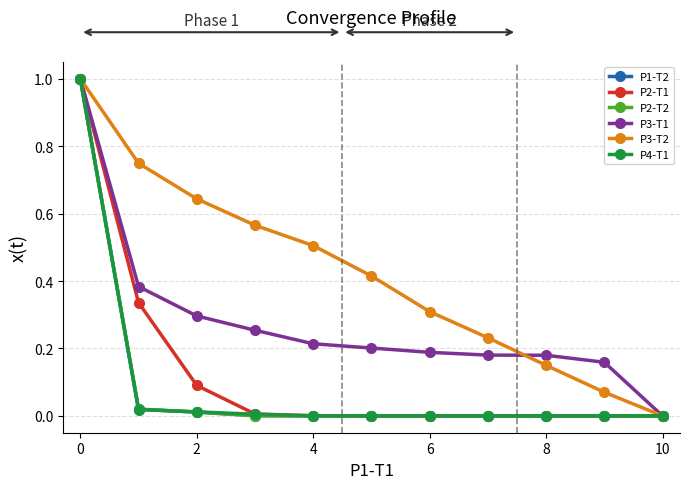

Which series has the largest total across all categories?

P3-T2